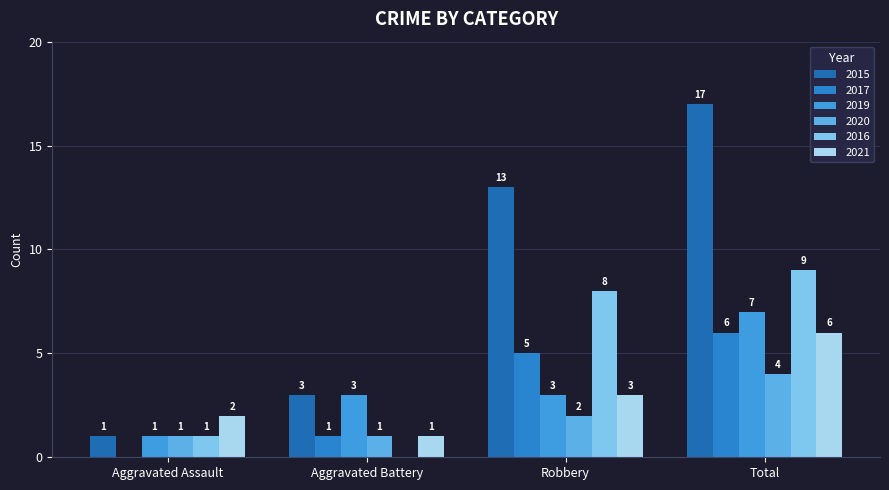

The 2016 series shows 8 at Robbery. True or false?

True